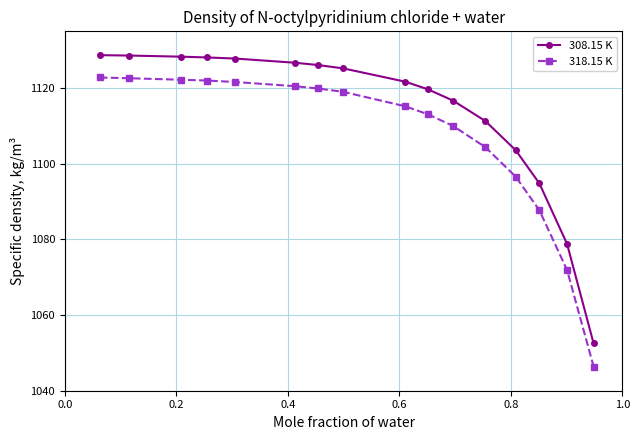

Which series has the largest total across all categories?

308.15 K